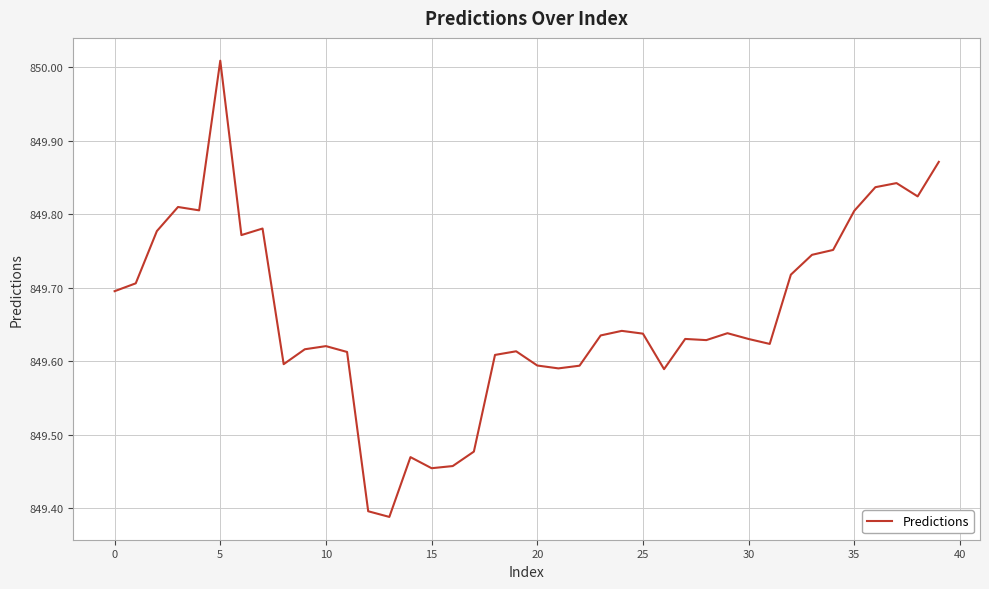

Does the chart have visible grid lines?

Yes